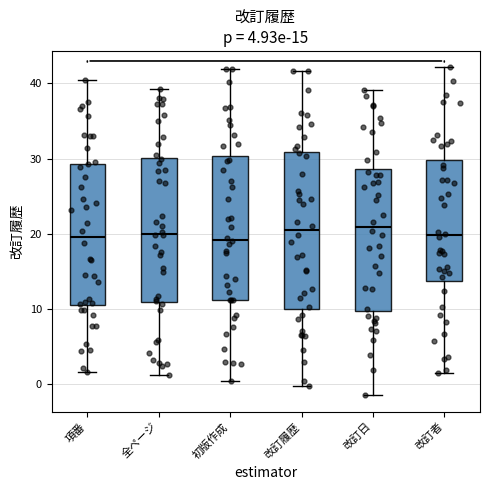

Which box is the tallest, from its lower edge to its upper edge?

改訂履歴